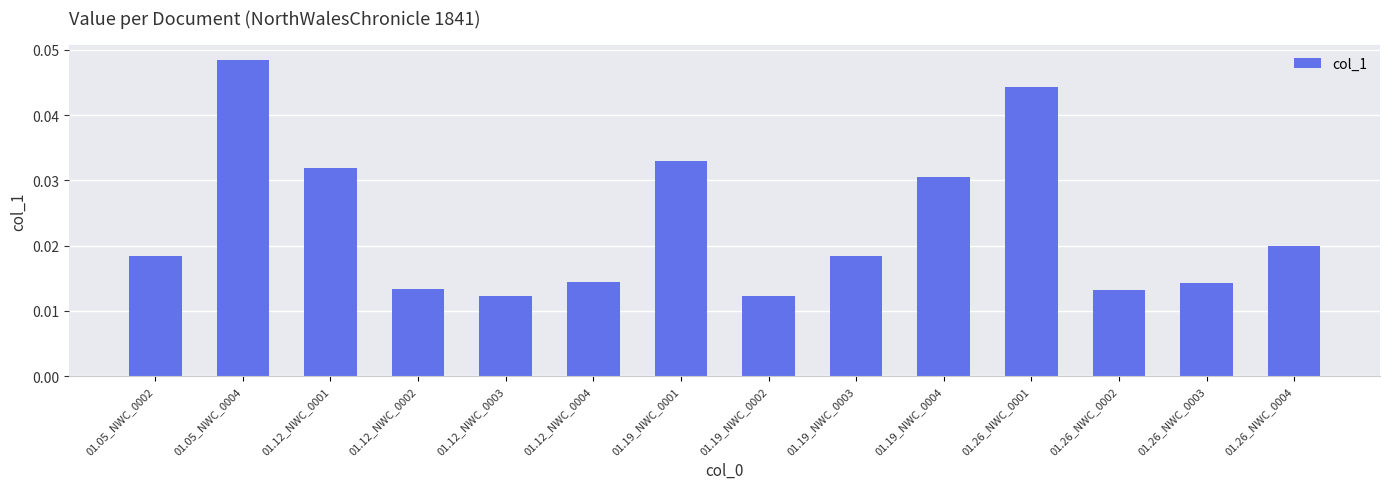

What is the sum of all values?

0.3